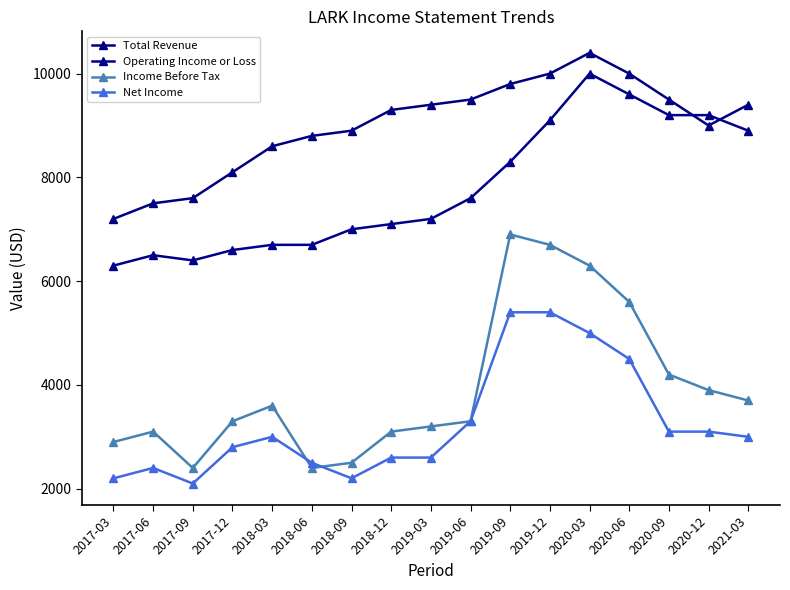

What is the smallest value displayed?

2100